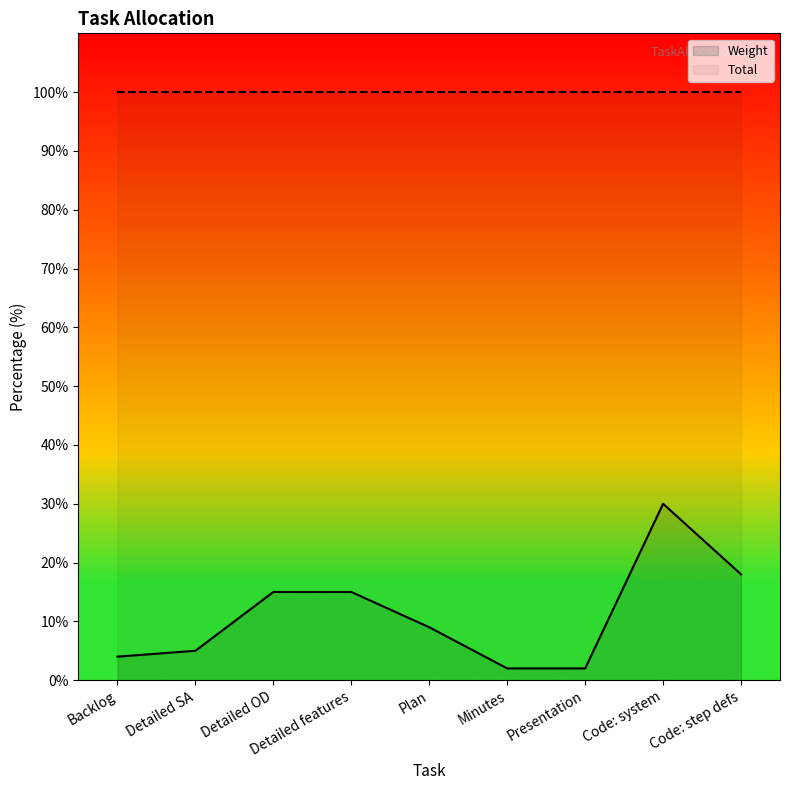

How many lines are shown in the chart?

2